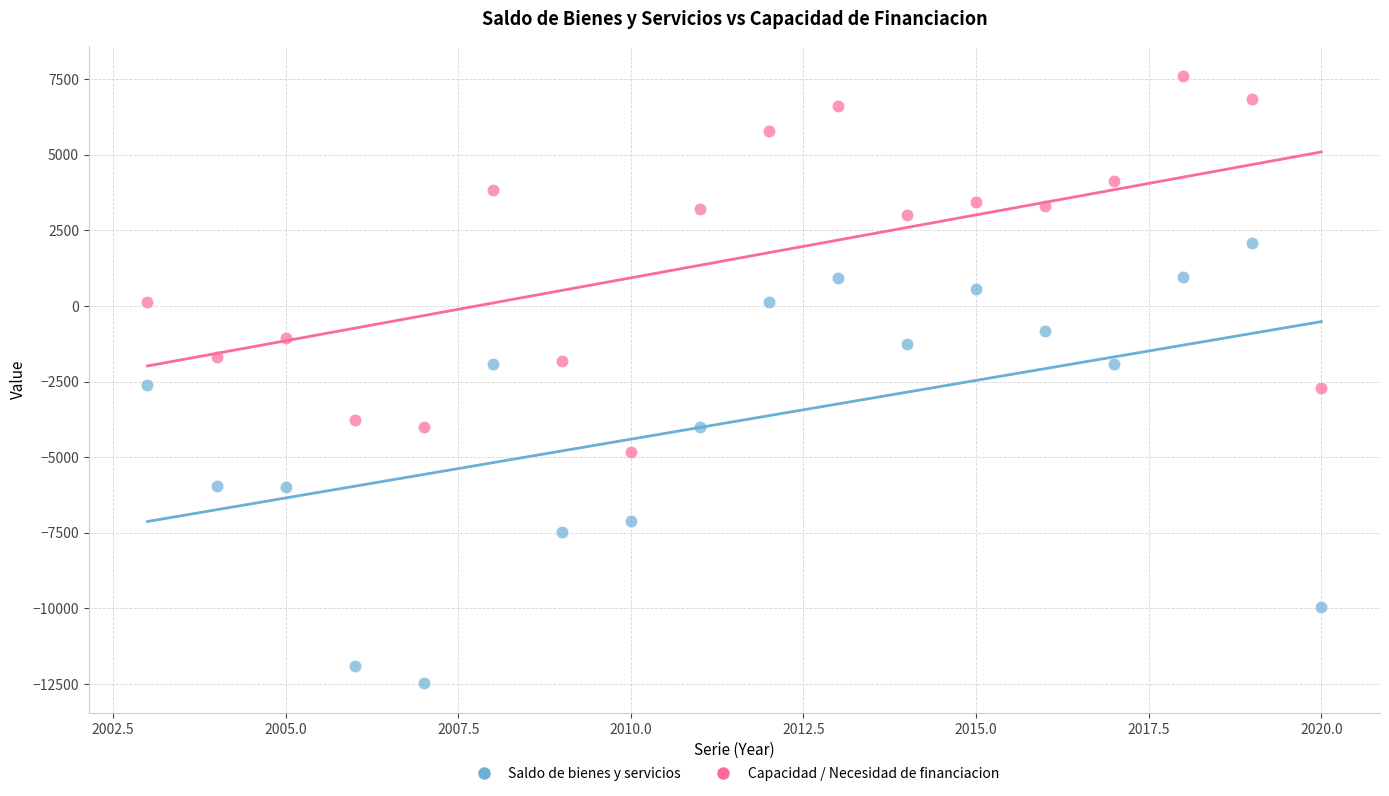

Which series has the largest Y range (max minus min)?

Saldo de bienes y servicios